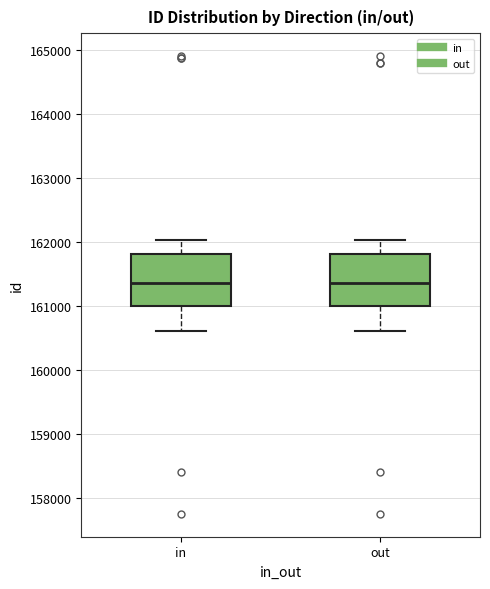

Where does the upper whisker of the box for in end on the y-axis? The values are not printed on the chart, so give them approximately, as read against the axis.

162000